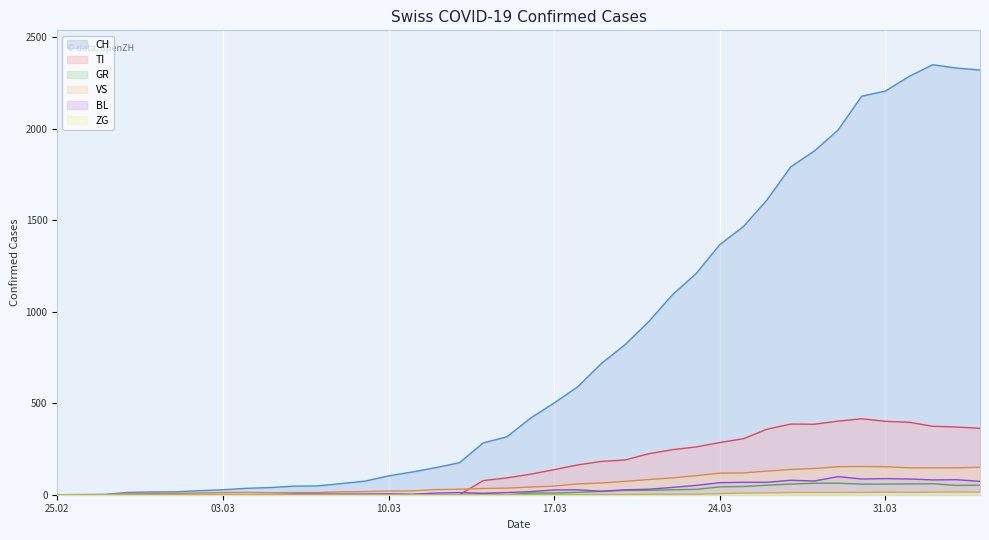

Which series has the widest spread of values?

CH